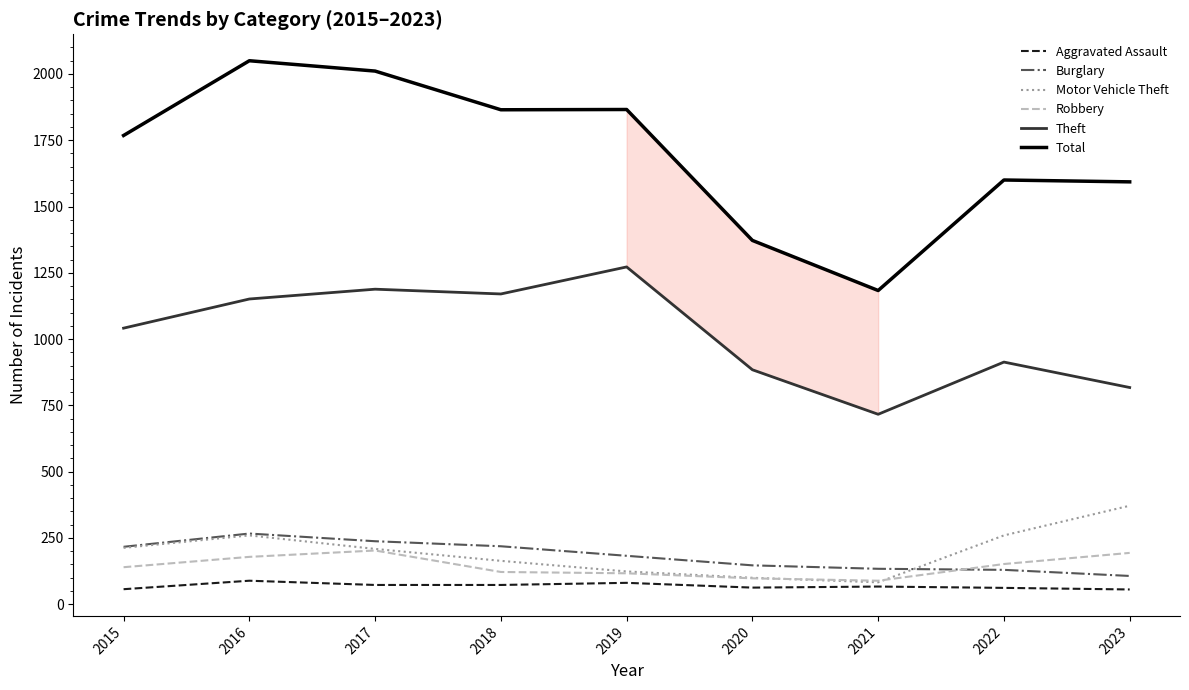

Does the chart display data point markers on the line(s)?

No